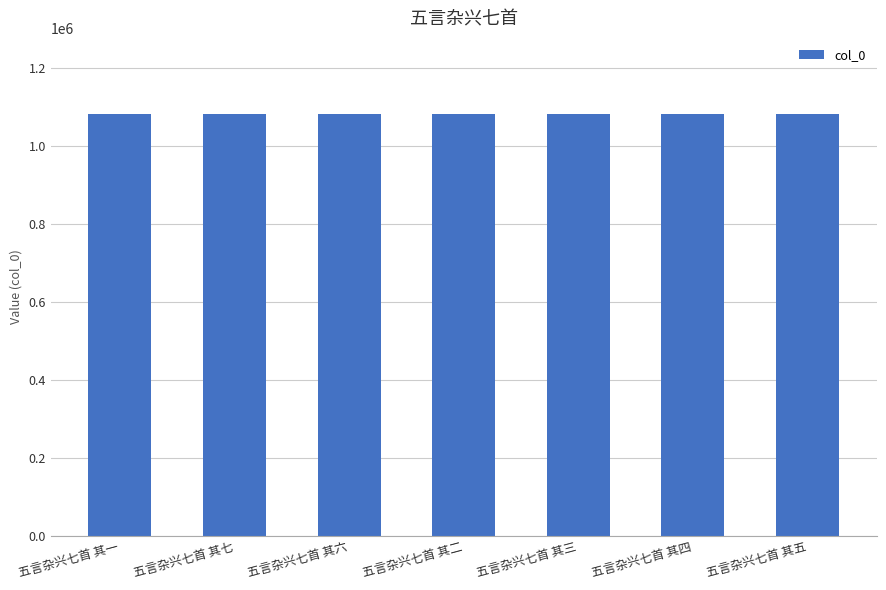

Where does the data first go above 1083135?

五言杂兴七首 其七